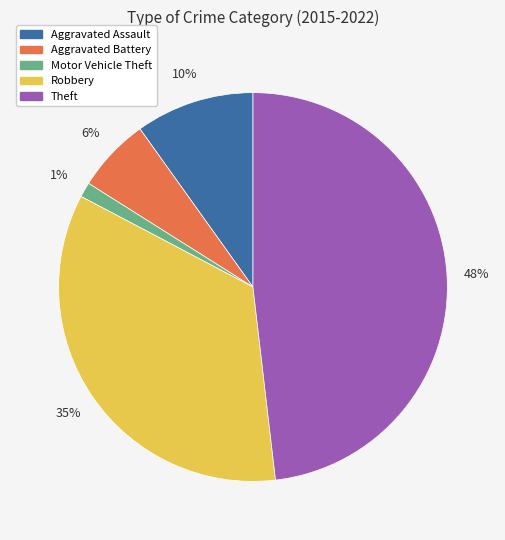

To the nearest percent, what percentage of the pie is Motor Vehicle Theft?

1%